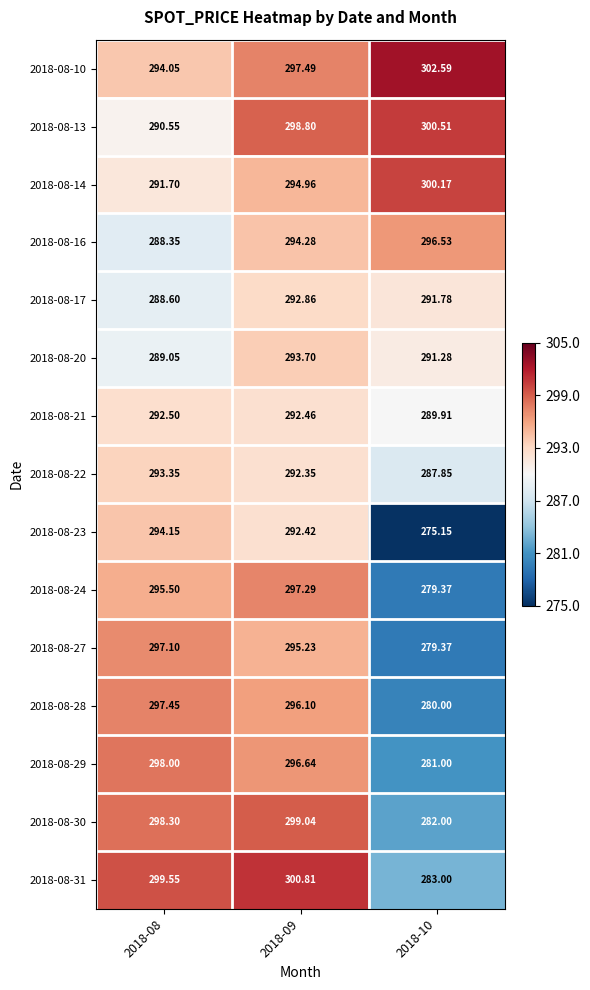

Is the value of 2018-08-23 at 2018-08 greater than the value of 2018-08-31 at 2018-08?

No